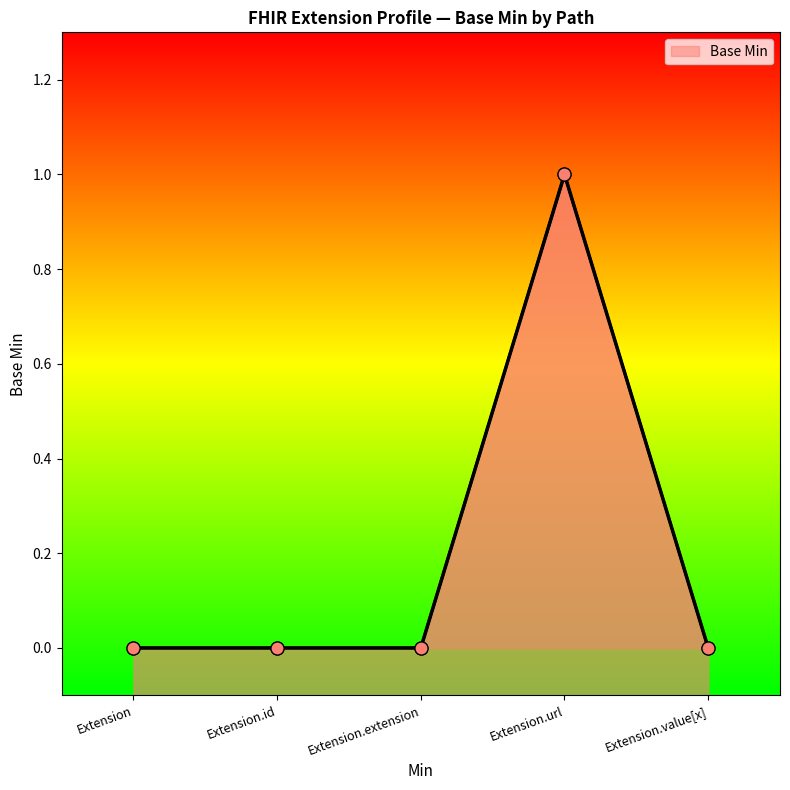

Which has a higher value, Extension or Extension.id?

Extension